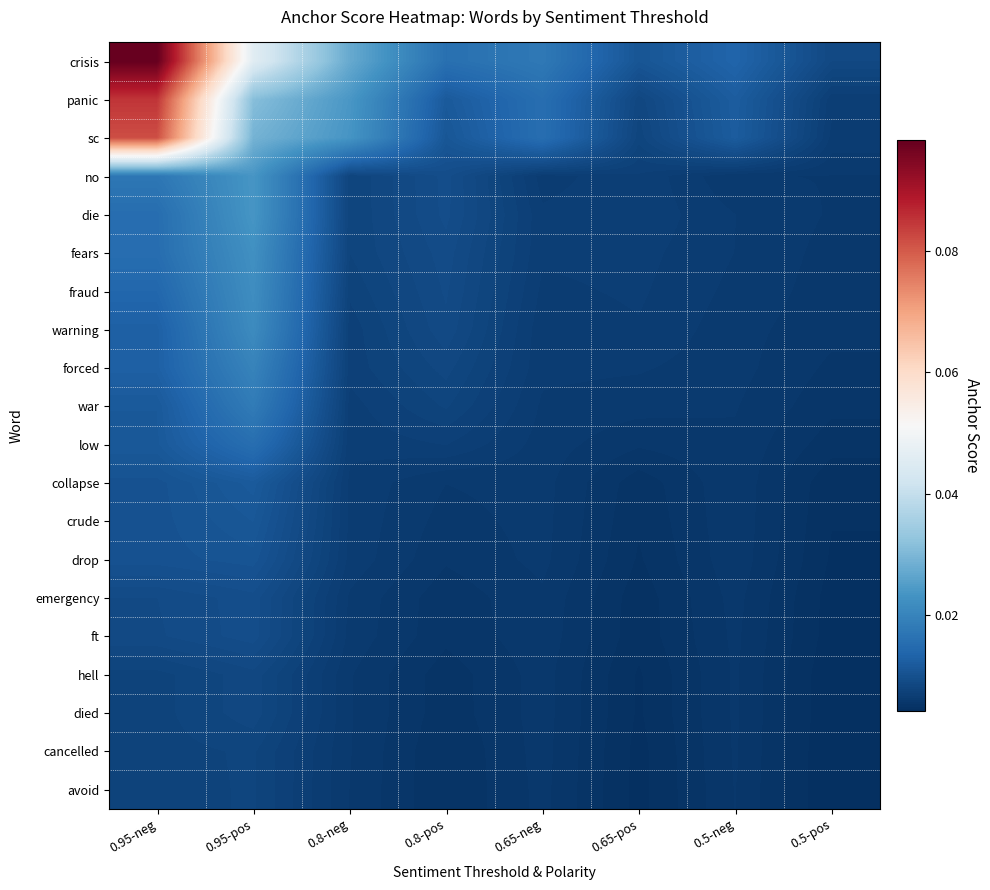

What is the total value across all series at 0.65-pos?

0.1